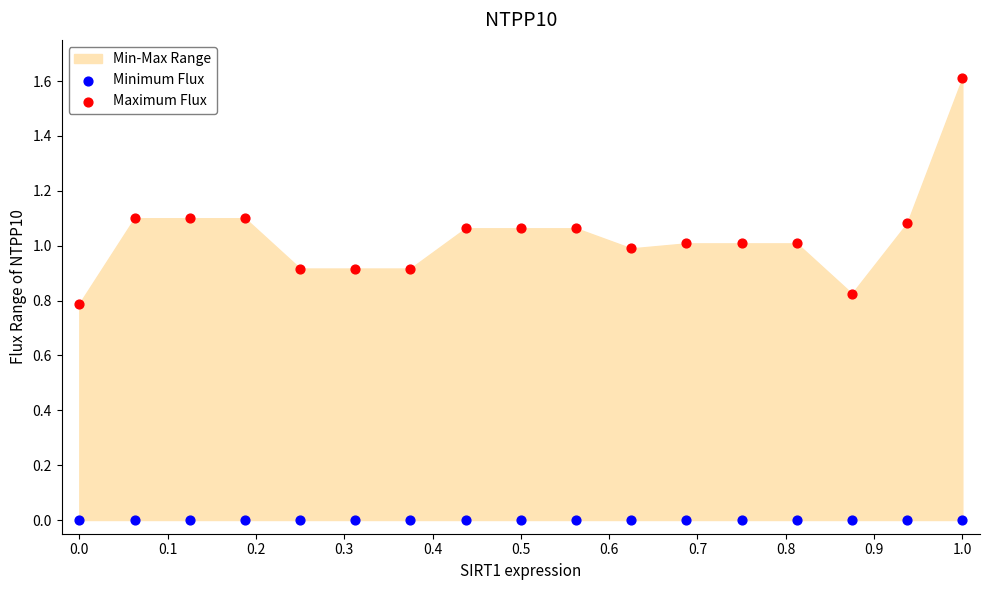

Which series reaches the minimum Y coordinate?

Minimum Flux